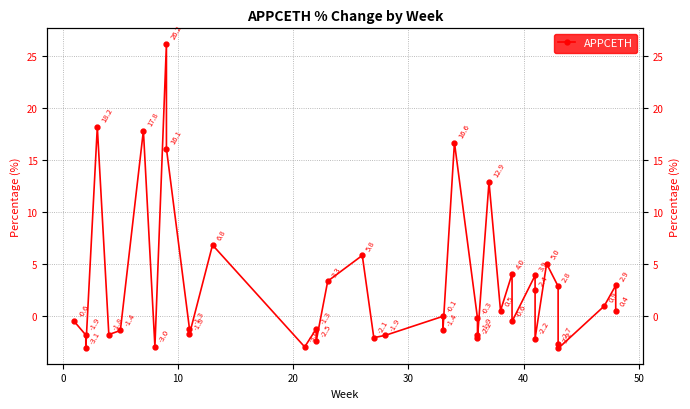

Count the number of values greater than 0.

18